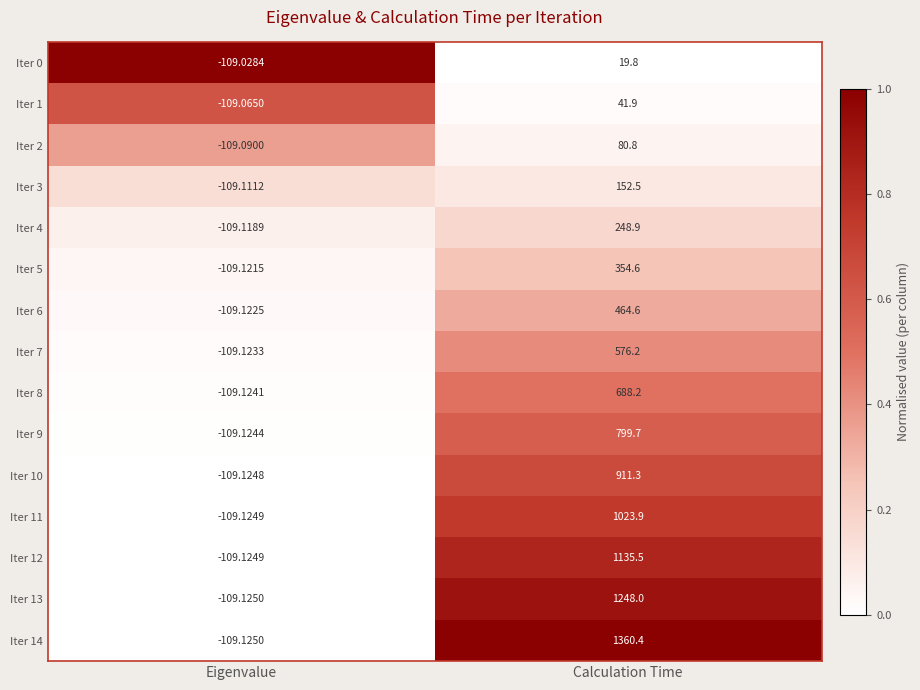

At how many categories does at least one series exceed 0?

1